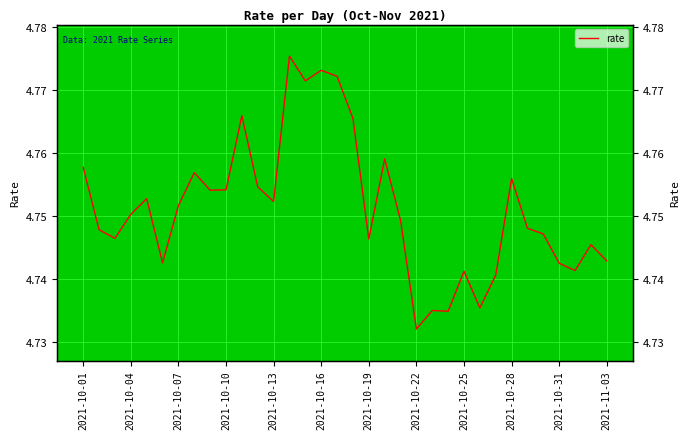

What is the sum of the values at 13 and 15?

9.5